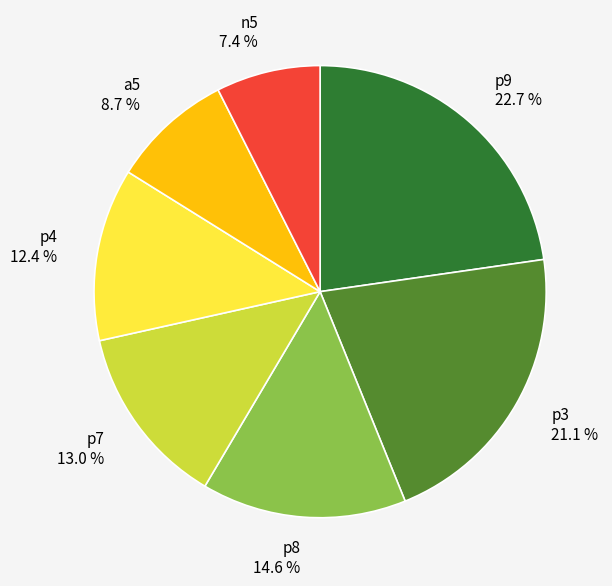

How many segments does this pie chart have?

7